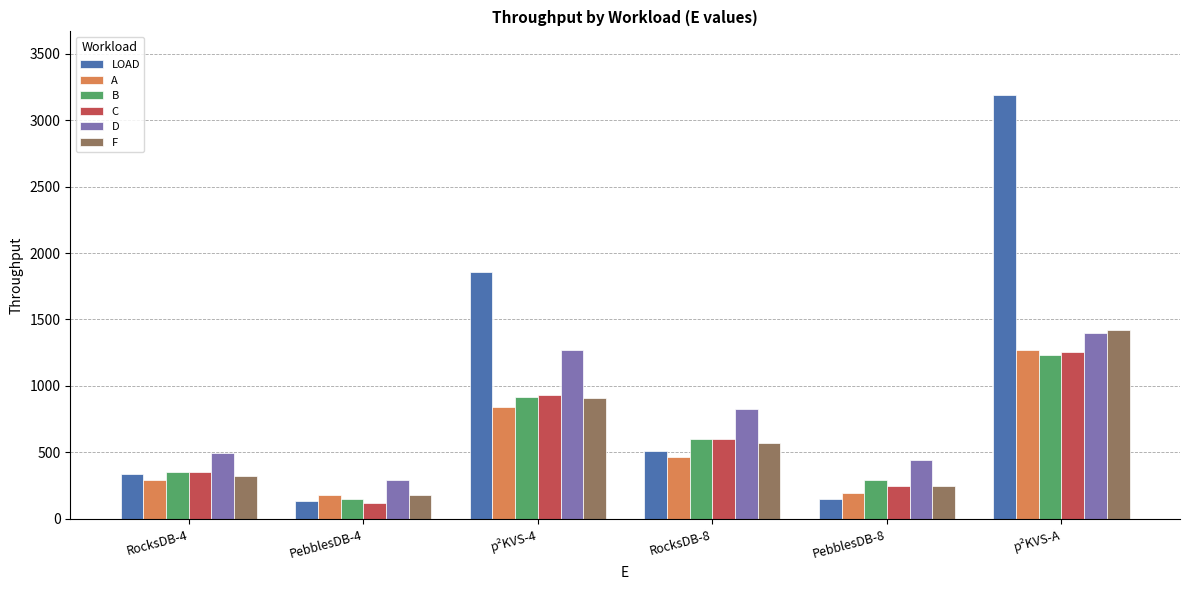

Rank the categories by C value from lowest to highest.

PebblesDB-4, PebblesDB-8, RocksDB-4, RocksDB-8, p²KVS-4, p²KVS-A